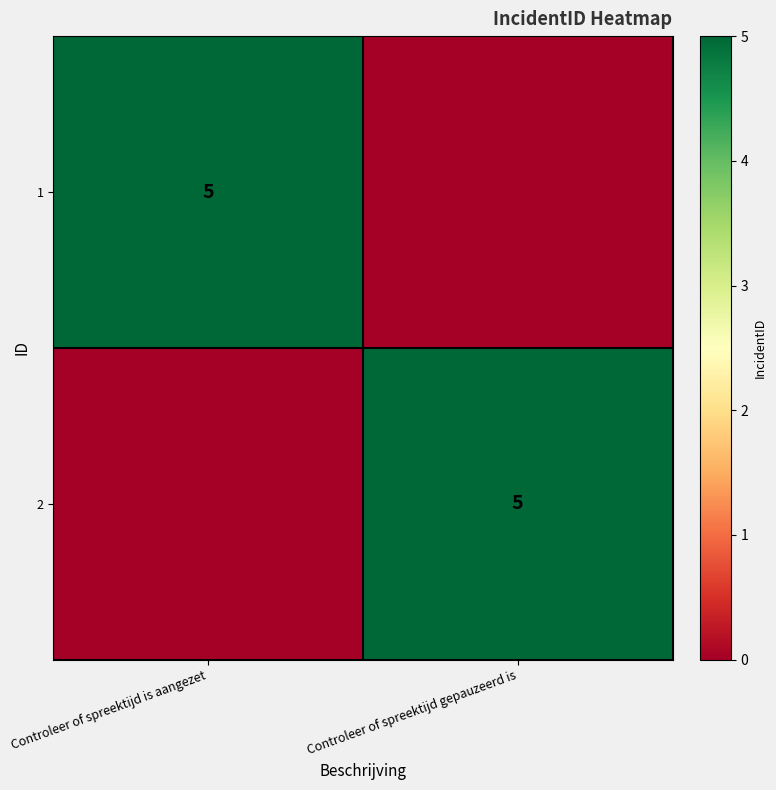

The value of 2 at Controleer of spreektijd gepauzeerd is is 2. True or false?

False